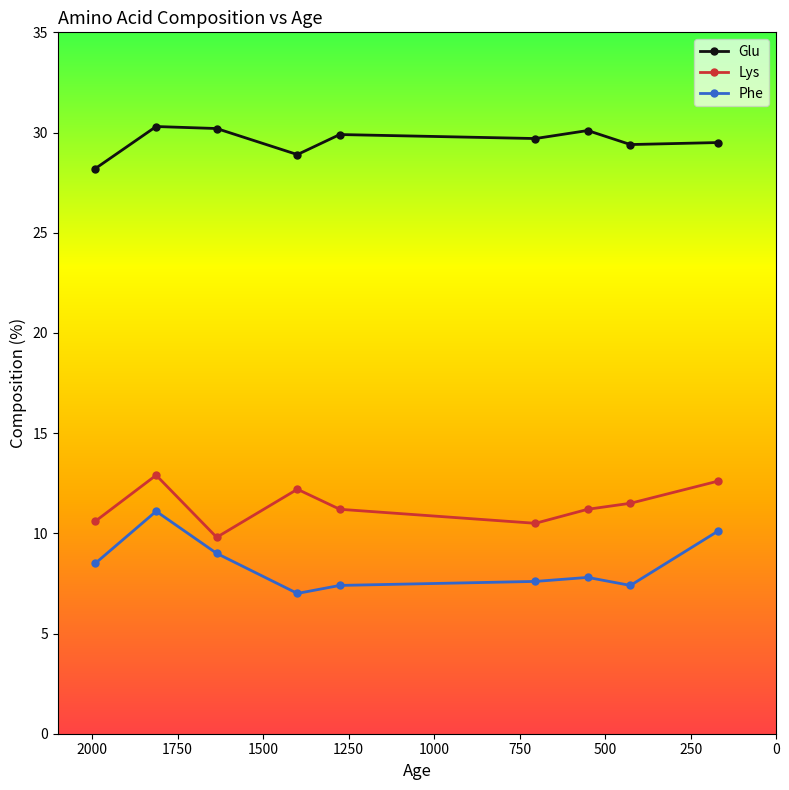

Is this an area chart (filled region under the line)?

No